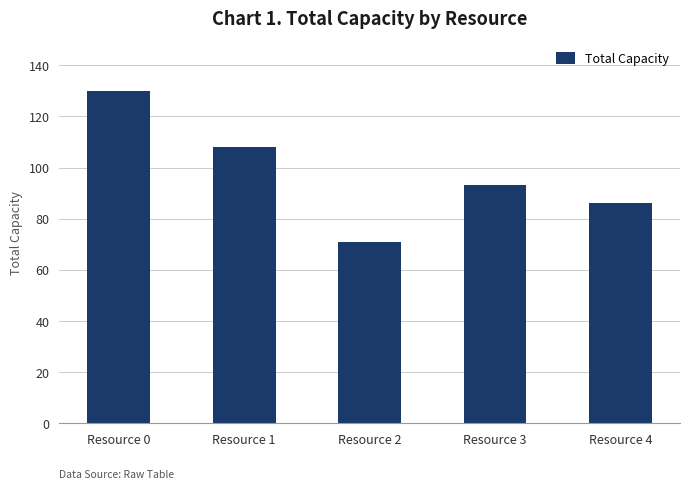

Reading left to right, extract all data points from this chart.

130	108	71	93	86